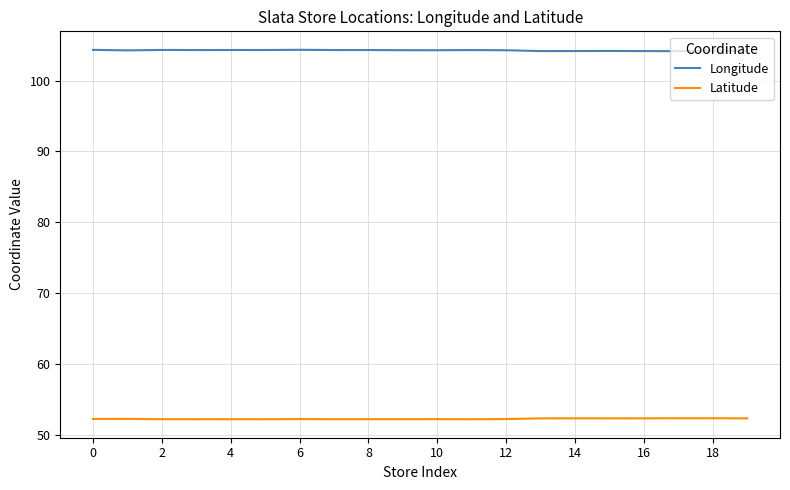

How many lines are shown in the chart?

2